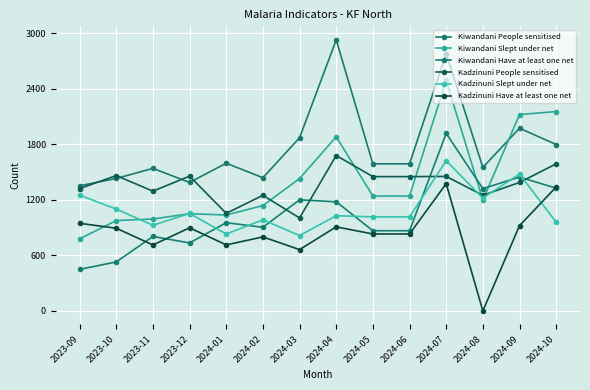

The Kadzinuni Slept under net series shows 503 at 2023-10. True or false?

False